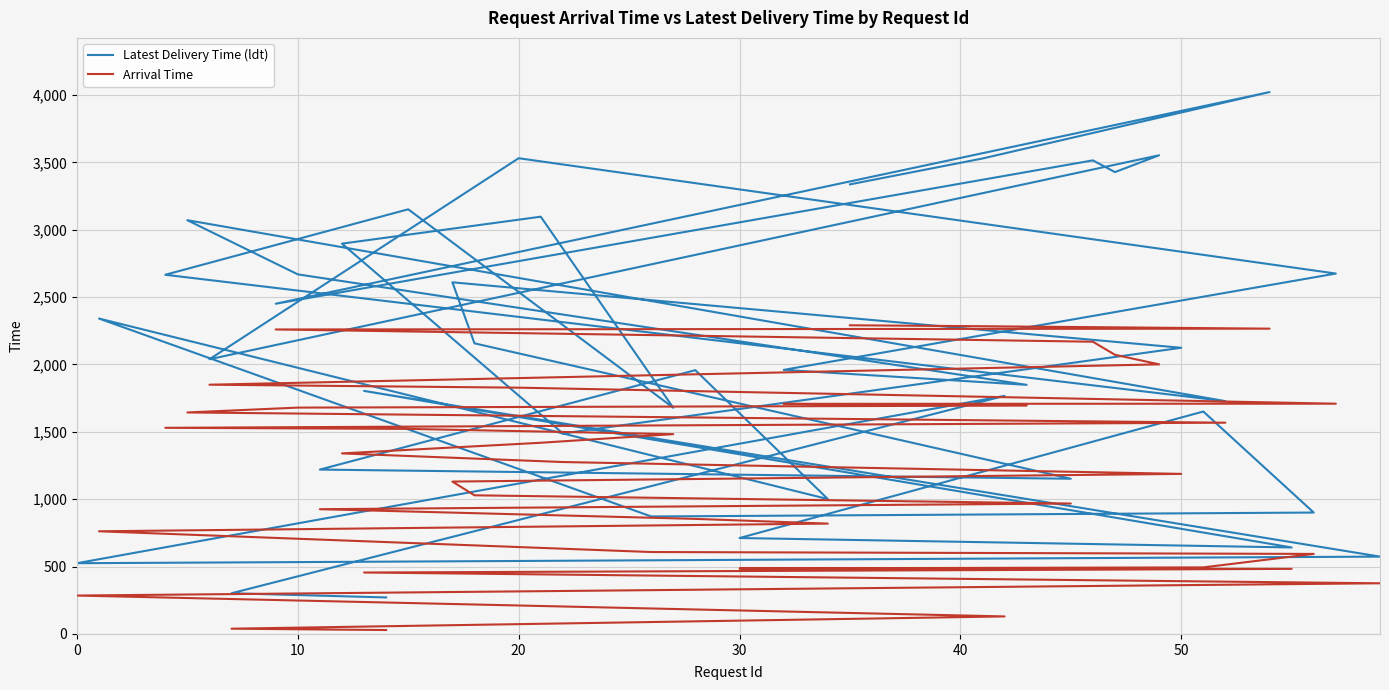

What is the value of the Latest Delivery Time (ldt) point at the 29th from the left?

1849